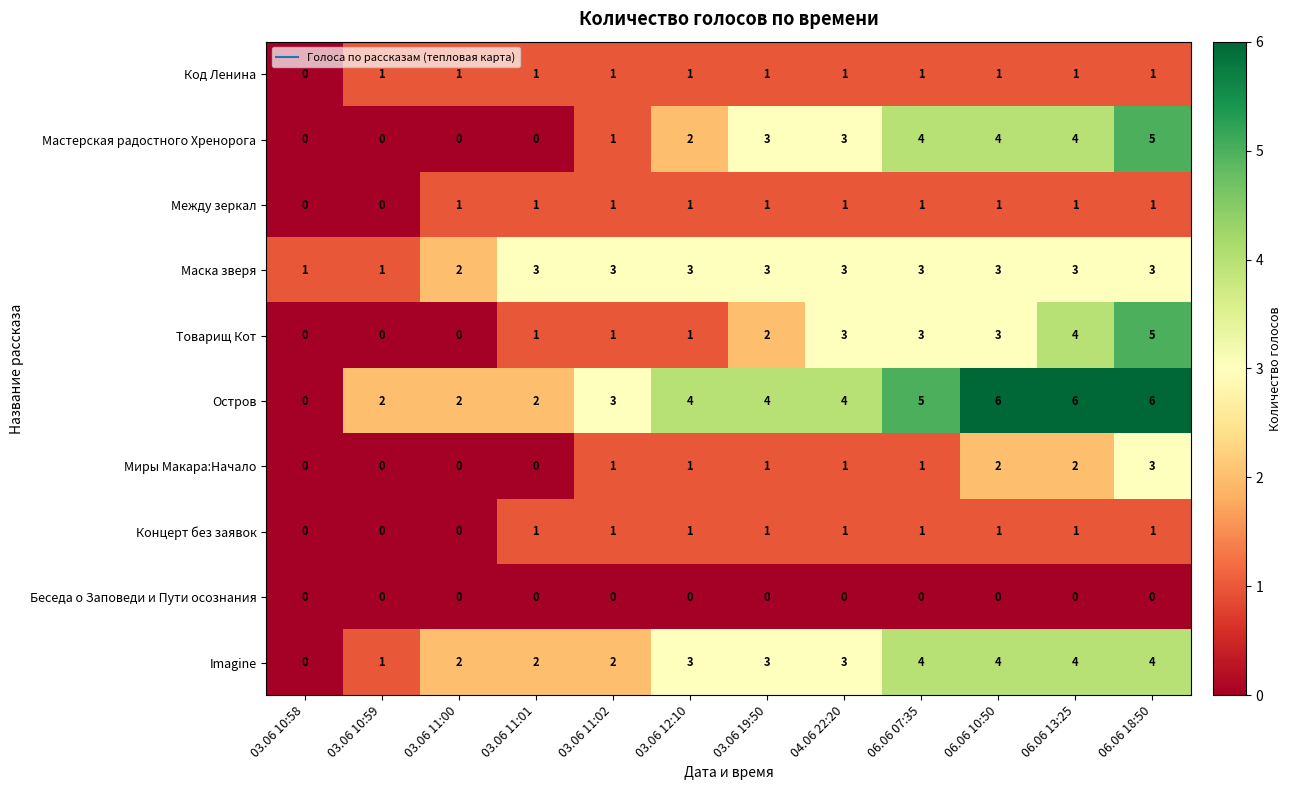

Which category has the highest value in the Миры Макара:Начало series?

06.06 18:50